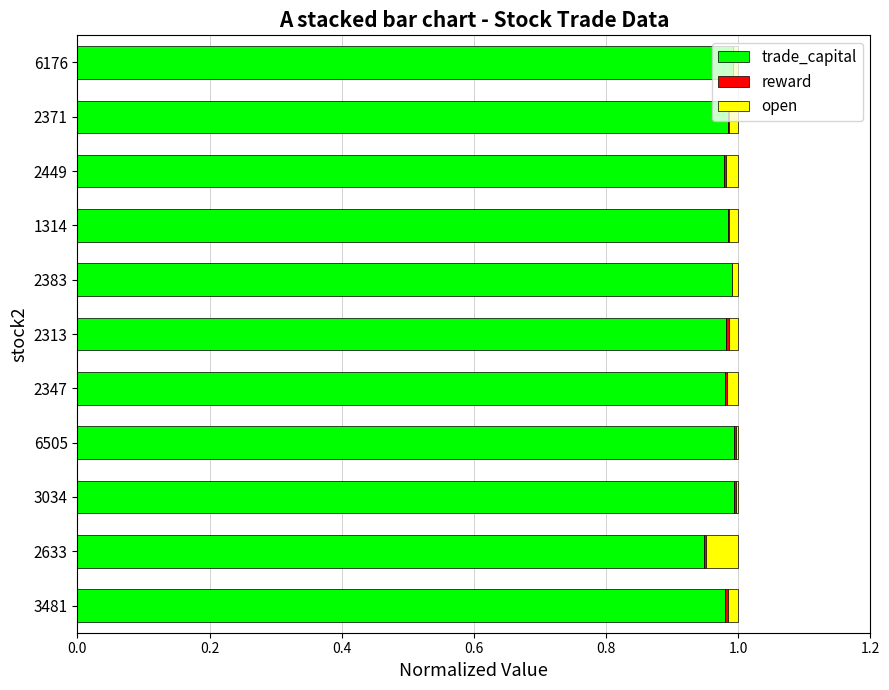

The trade_capital series shows 1.6 at 2449. True or false?

False